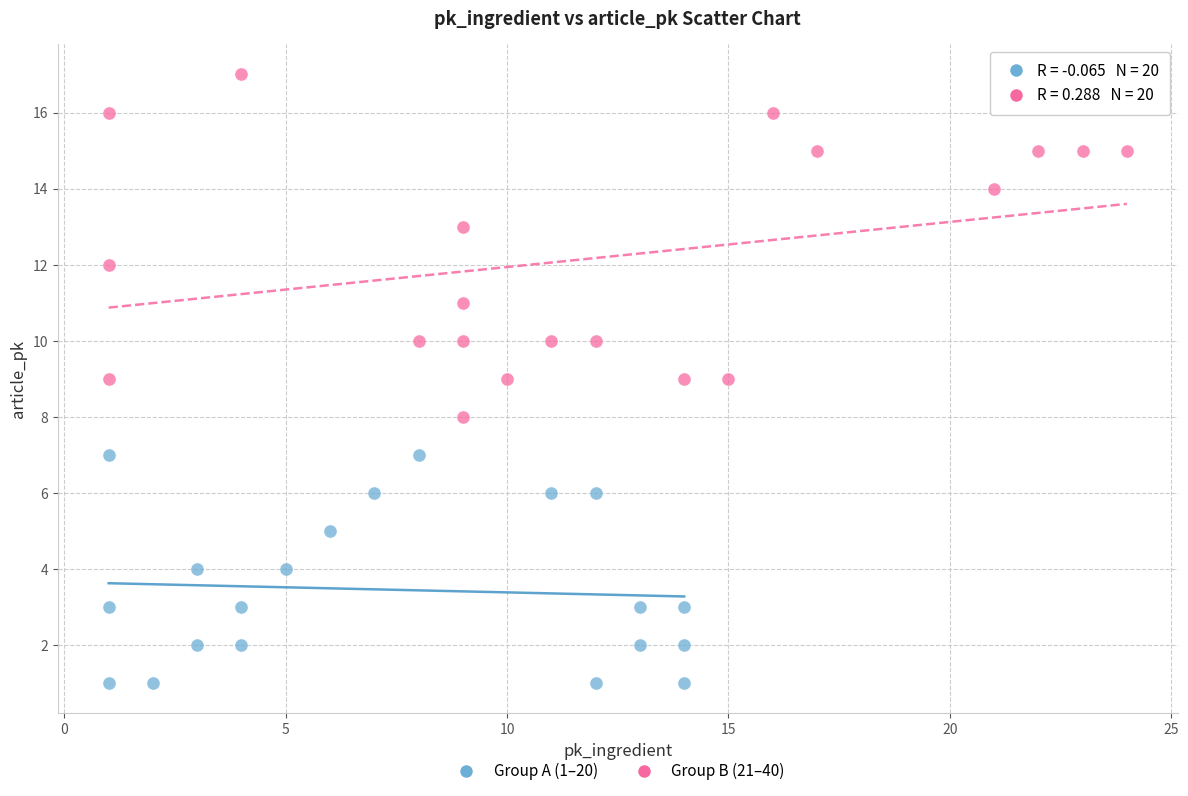

Which series has the largest Y range (max minus min)?

Group B (21–40)